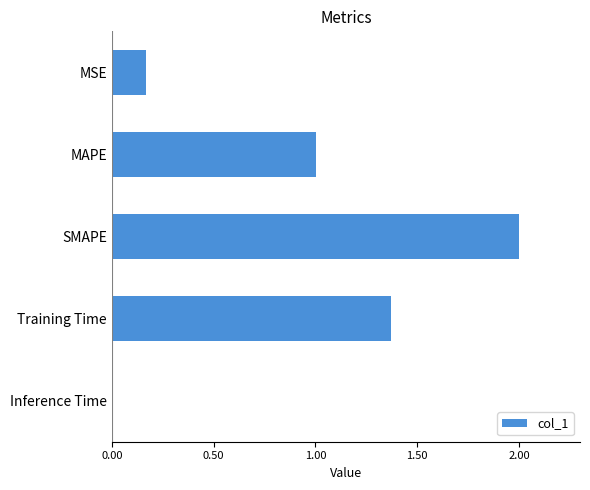

Are the bars horizontal?

Yes